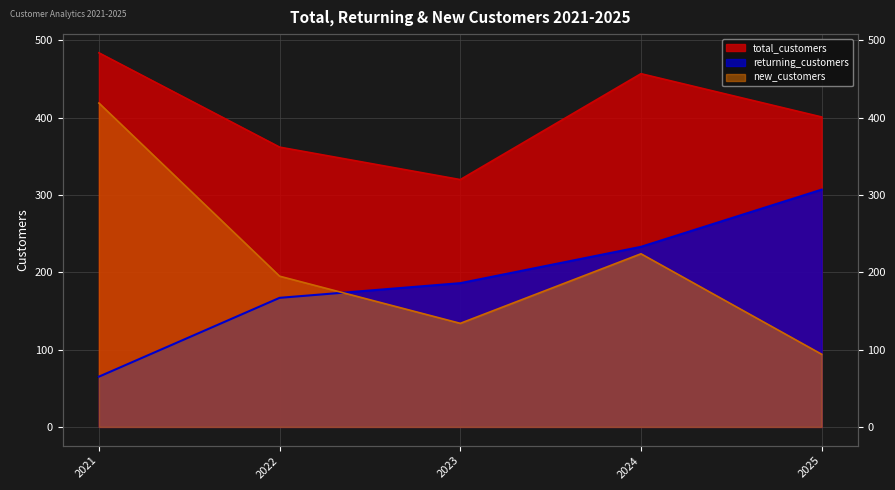

At which category does new_customers reach its first local peak?

2024